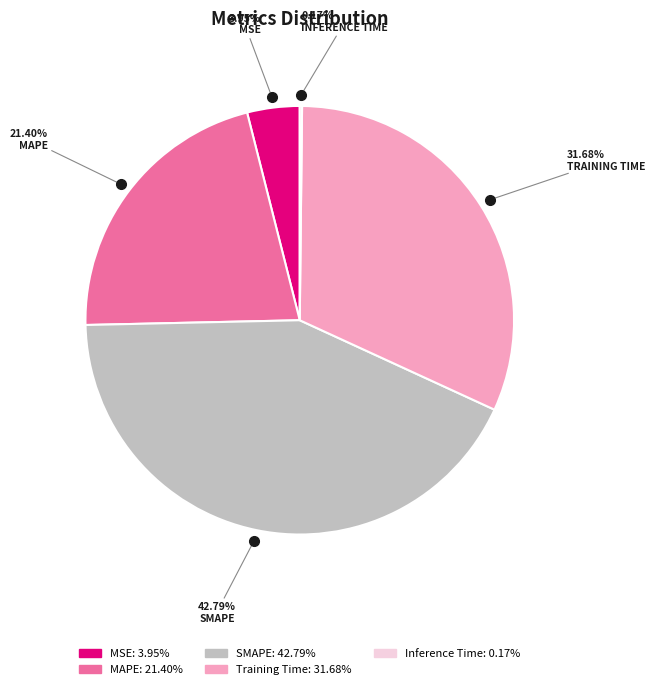

Is there any slice that represents more than half of the pie?

No